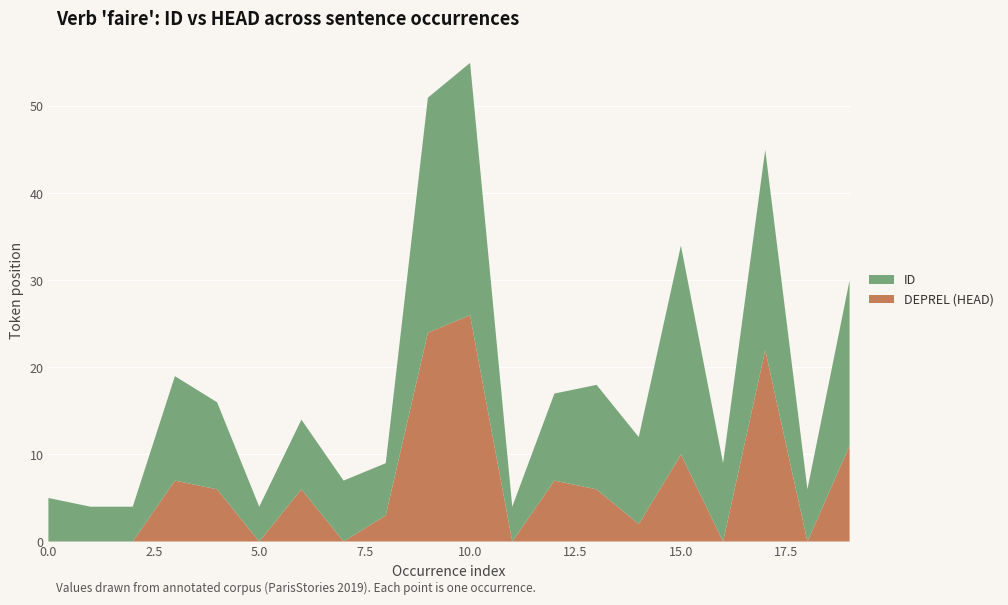

Reading left to right, list all the values displayed in this chart.

DEPREL (HEAD): 0=0	1=0	2=0	3=7	4=6	5=0	6=6	7=0	8=3	9=24	10=26	11=0	12=7	13=6	14=2	15=10	16=0	17=22	18=0	19=11
ID: 0=5	1=4	2=4	3=12	4=10	5=4	6=8	7=7	8=6	9=27	10=29	11=4	12=10	13=12	14=10	15=24	16=9	17=23	18=6	19=19